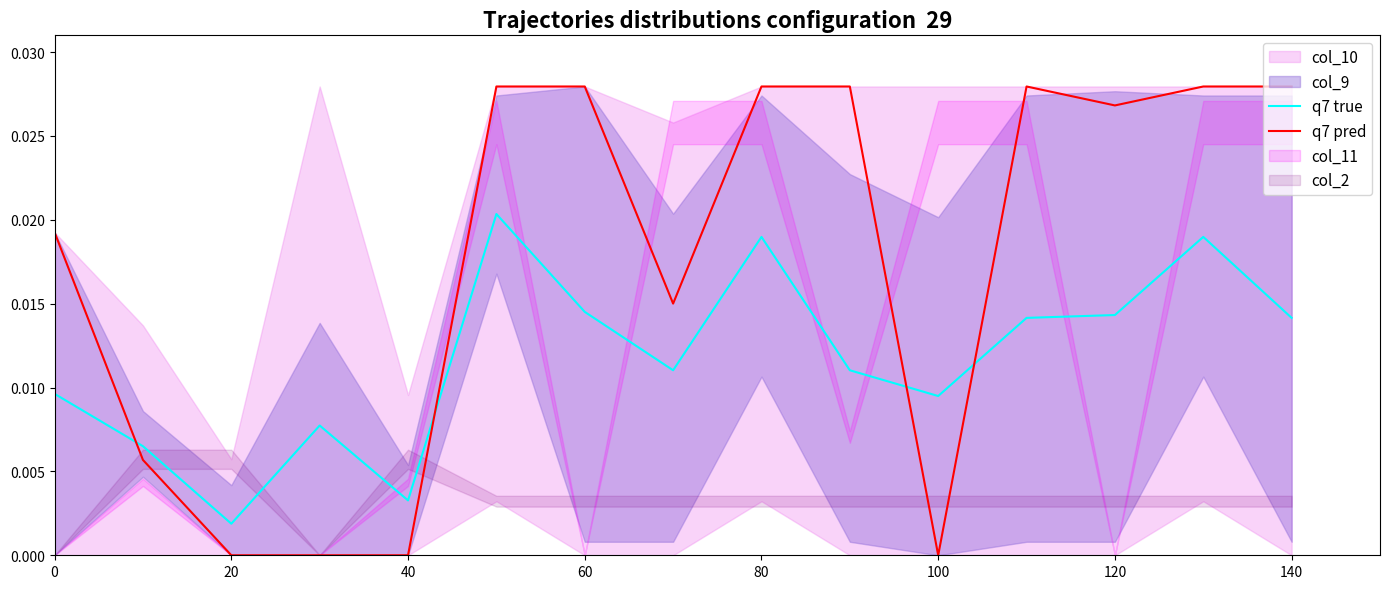

At how many categories does at least one series exceed 0?

15